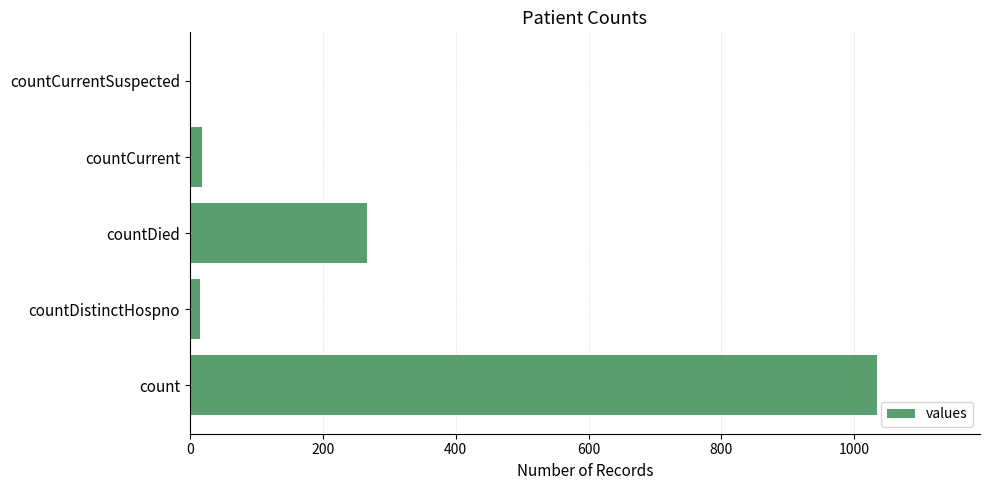

How many data points does each series have?

5